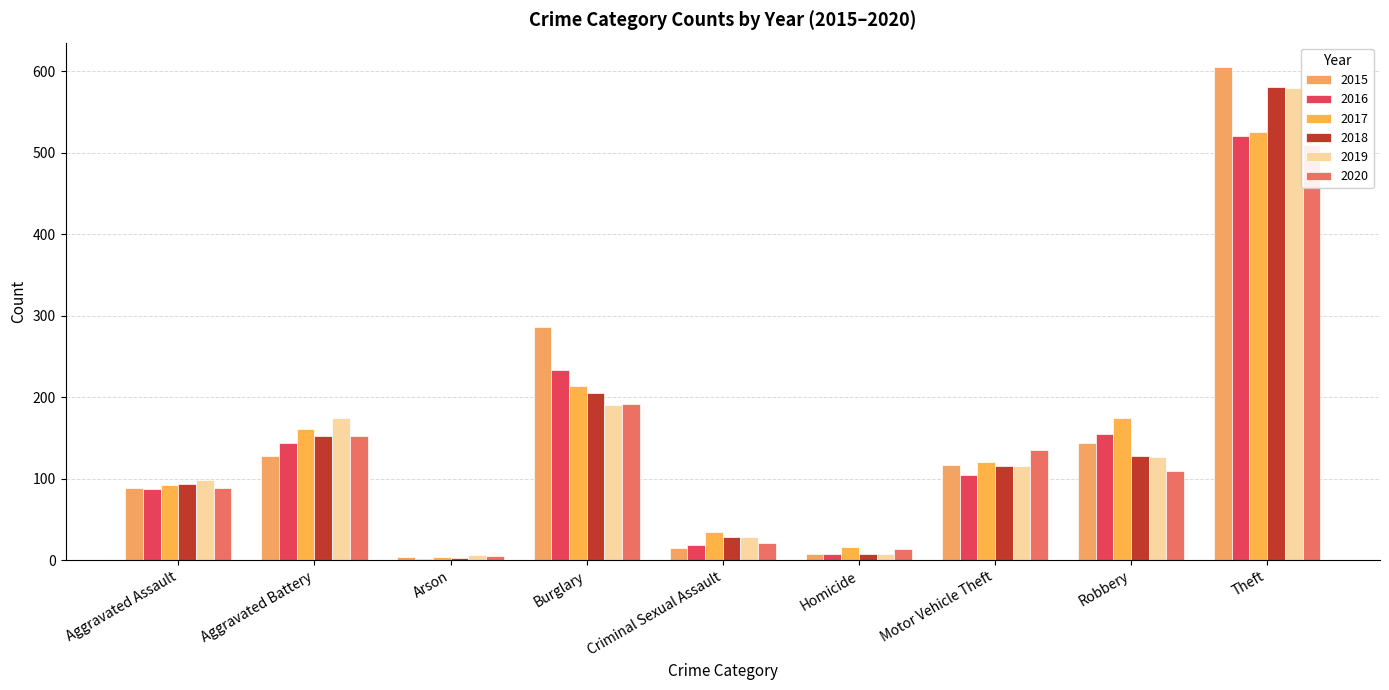

Reading left to right, transcribe all the data shown in this chart.

2015: 89	128	4	286	15	7	117	144	605
2016: 87	144	2	234	18	8	104	155	521
2017: 92	161	4	214	35	16	120	175	525
2018: 93	153	3	205	29	7	116	128	581
2019: 99	175	6	190	28	8	115	127	580
2020: 89	152	5	192	21	14	135	109	510